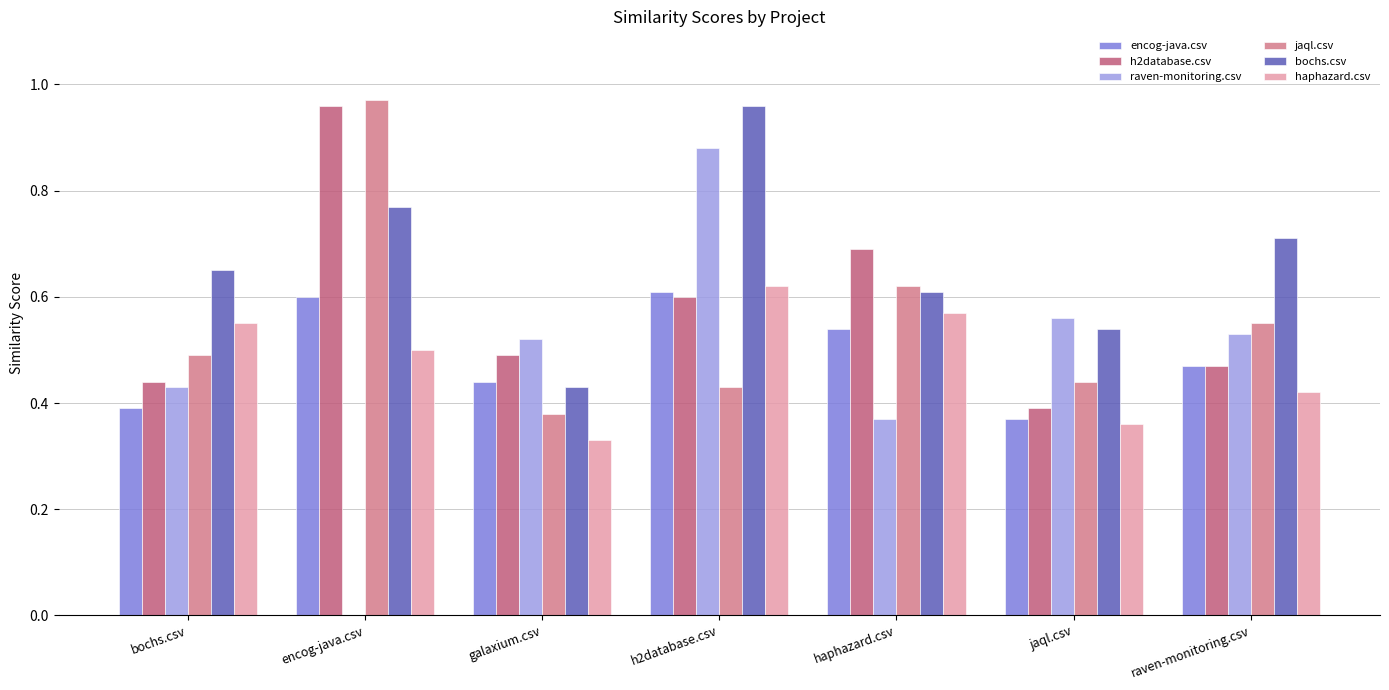

What is the total value across all series at jaql.csv?

2.7